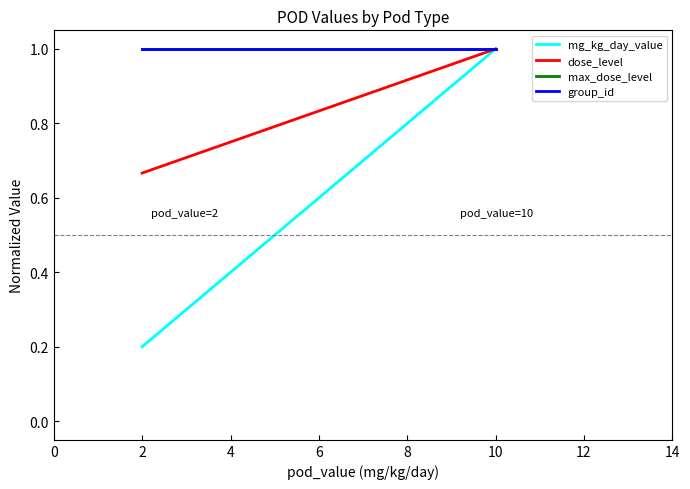

Between 2 and 10, which series saw the biggest shift?

mg_kg_day_value